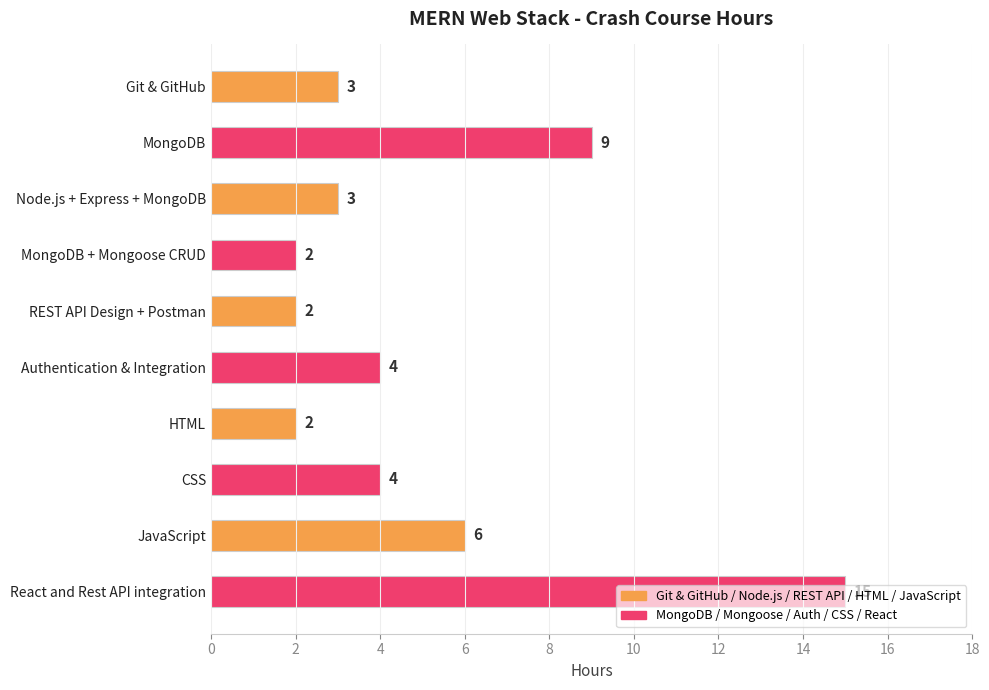

What is the change in value from Node.js + Express + MongoDB to React and Rest API integration?

+12